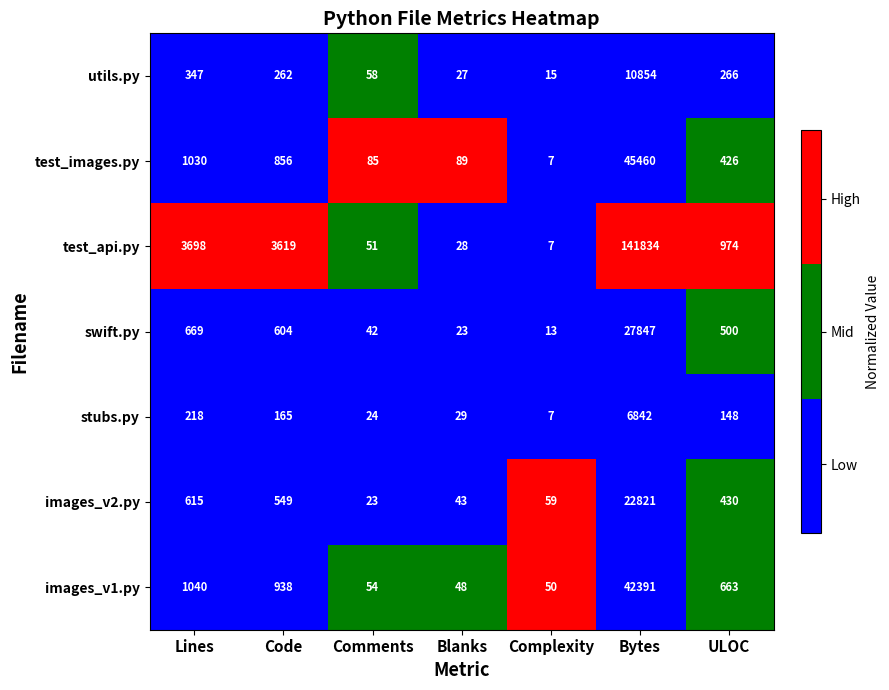

Rank the series at Comments from lowest to highest value.

images_v2.py, stubs.py, swift.py, test_api.py, images_v1.py, utils.py, test_images.py